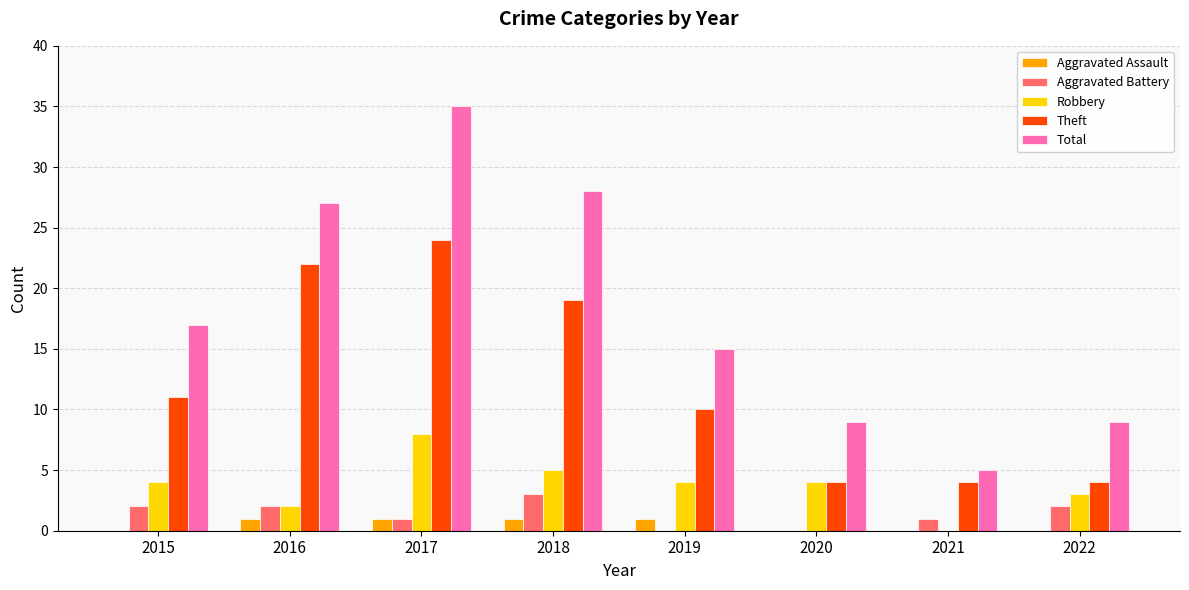

Which label corresponds to the largest value in the chart?

2017